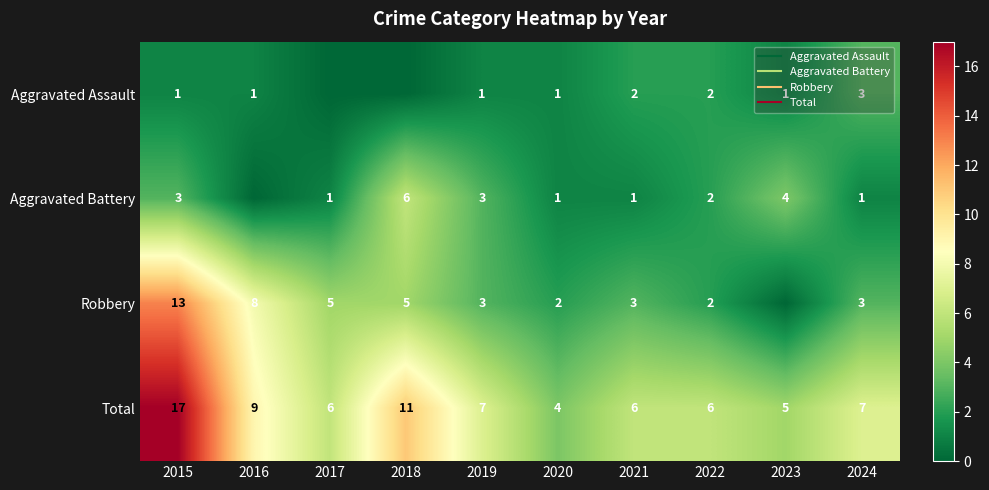

How many positive values does the Aggravated Assault series have?

8